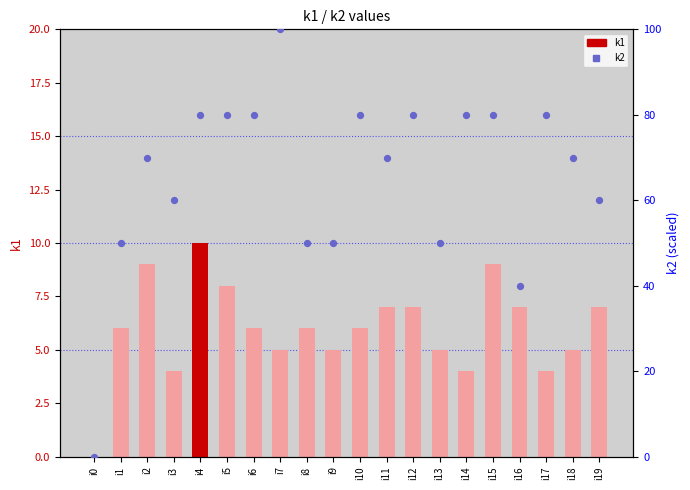

Which series has the largest total across all categories?

k2